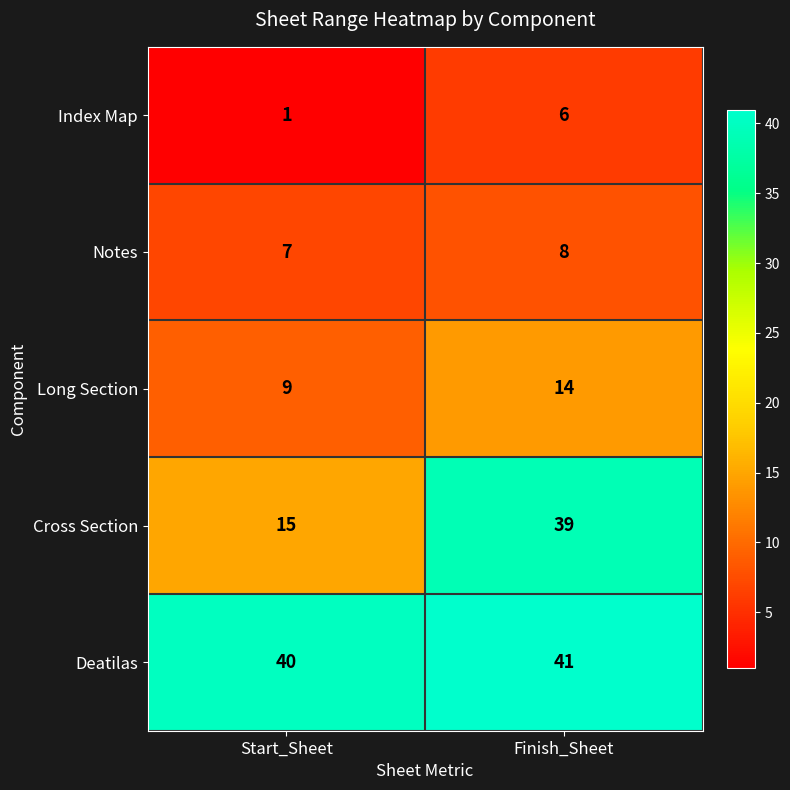

Which label corresponds to the largest value in the chart?

Finish_Sheet